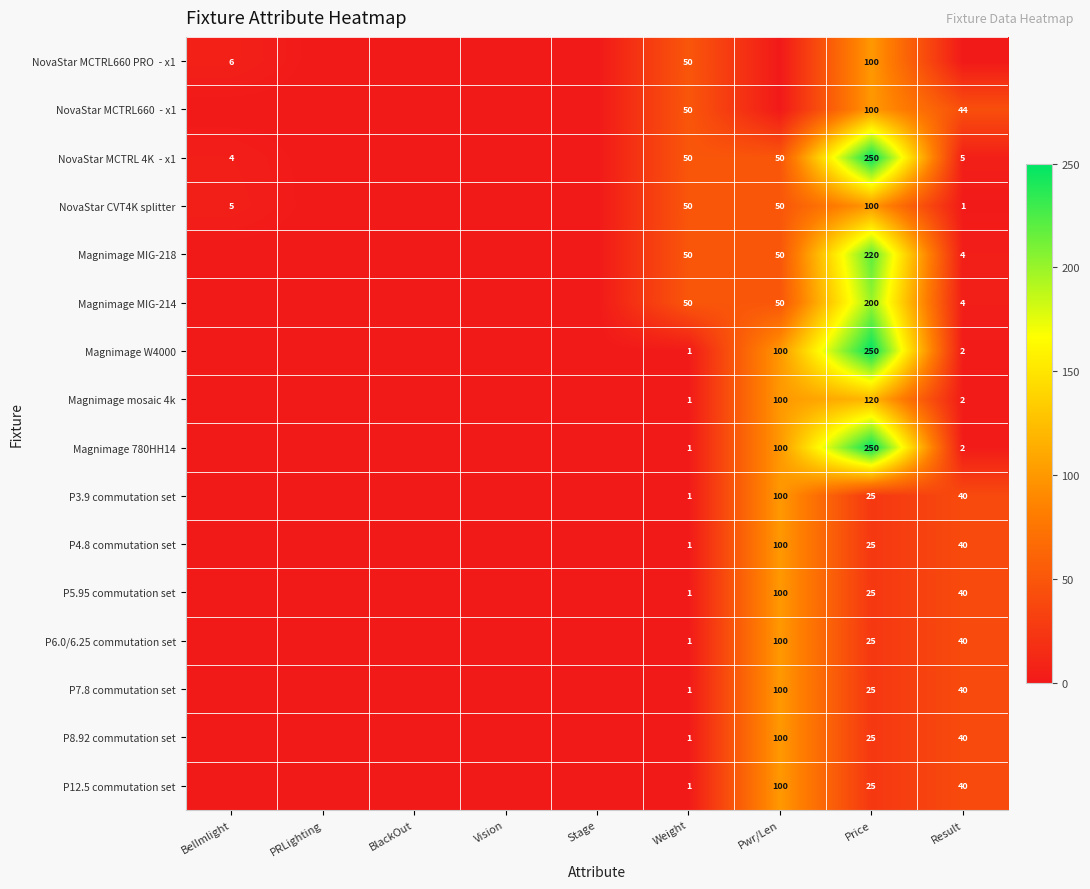

The P6.0/6.25 commutation set series shows 17 at Price. True or false?

False